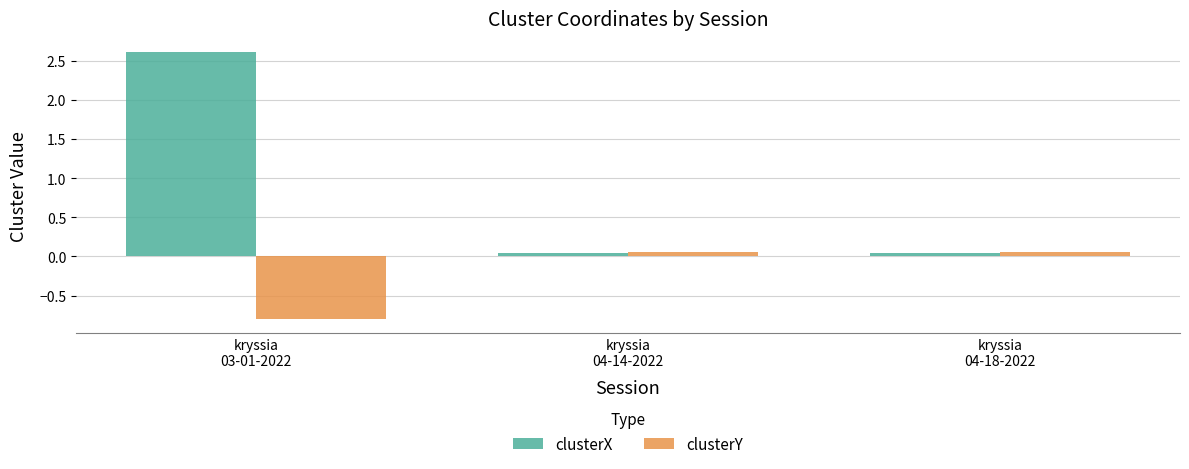

What is the smallest value displayed?

-0.8